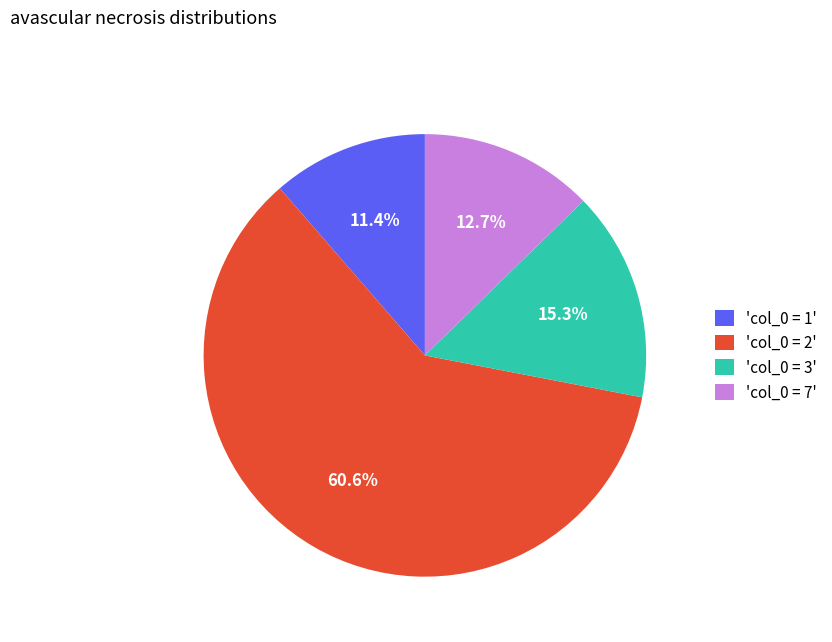

What is the largest slice in the pie chart?

'col_0 = 2'